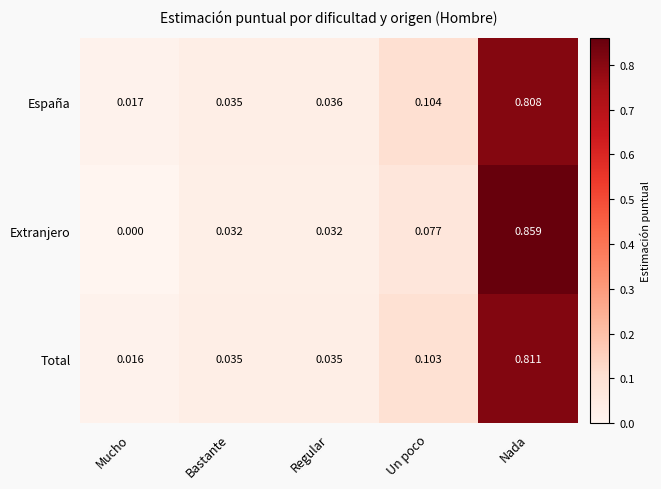

Is the value of Total at Un poco greater than the value of Extranjero at Bastante?

Yes